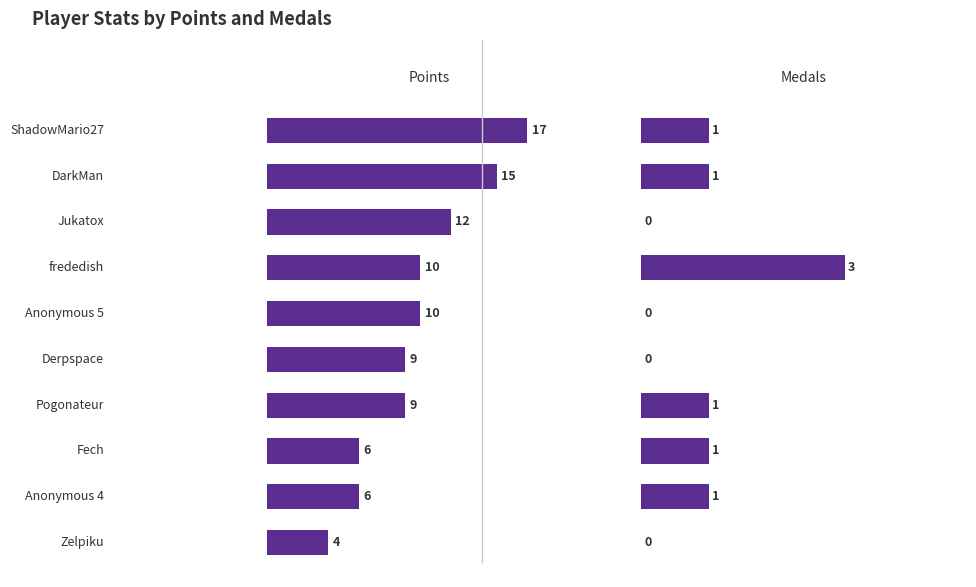

Which series changed the most between Pogonateur and Zelpiku?

Points